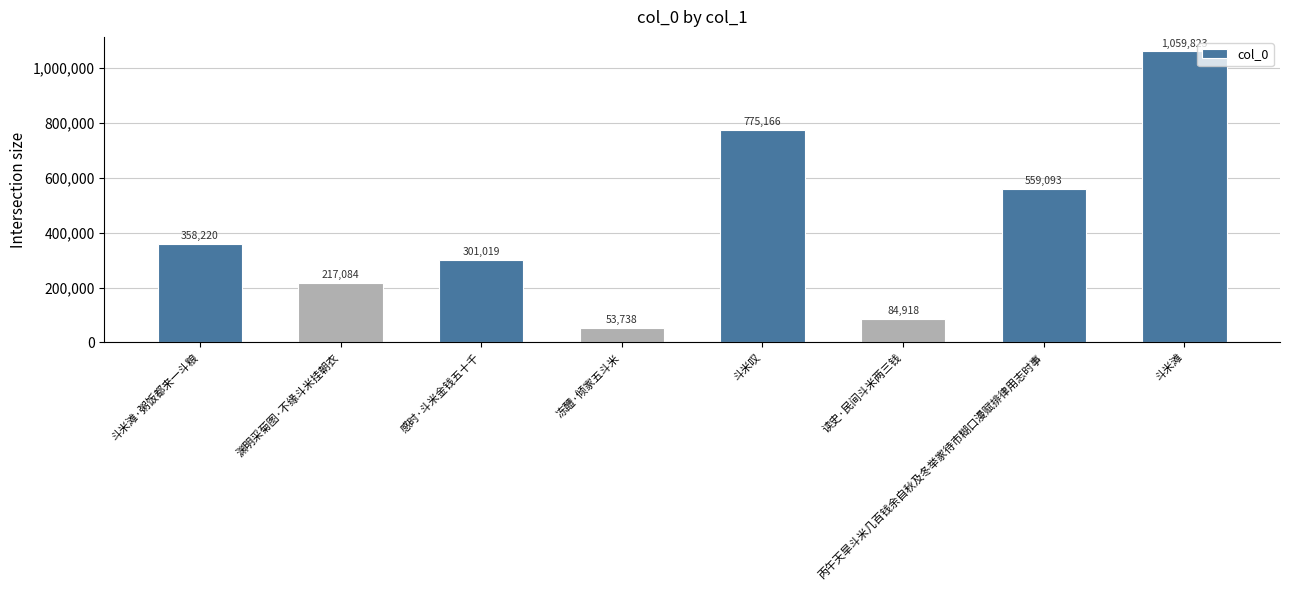

Rank the categories by value from lowest to highest.

冻醴·倾家五斗米, 读史·民间斗米两三钱, 渊明采菊图·不缘斗米挂朝衣, 感时·斗米金钱五十千, 斗米滩·粥饭都来一斗粮, 丙午天旱斗米几百钱余自秋及冬举家待市糊口漫赋排律用志时事, 斗米叹, 斗米滩